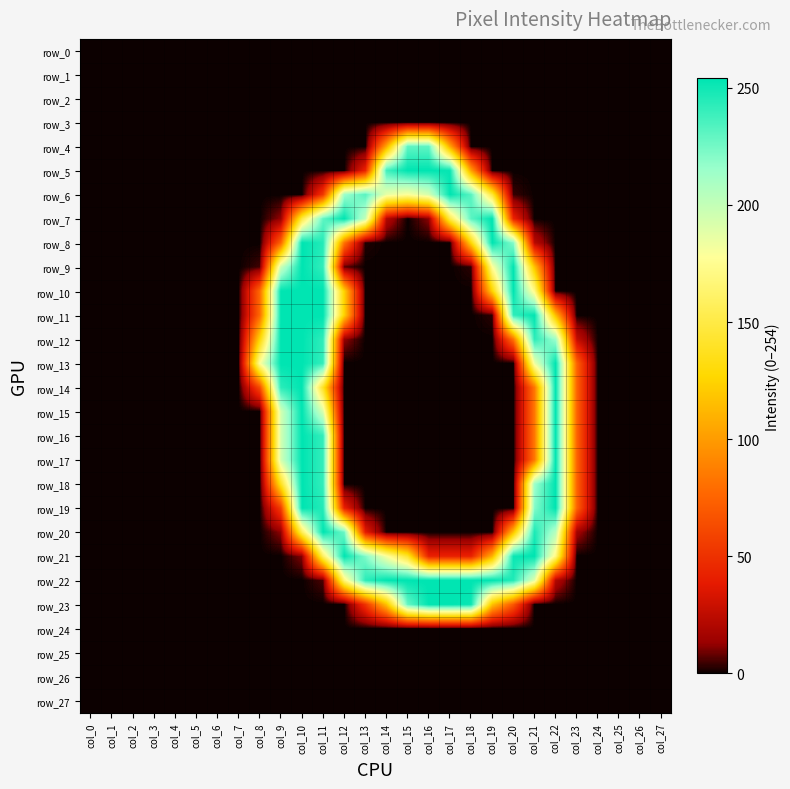

True or false: row_5 has a value of 0 at col_23.

True